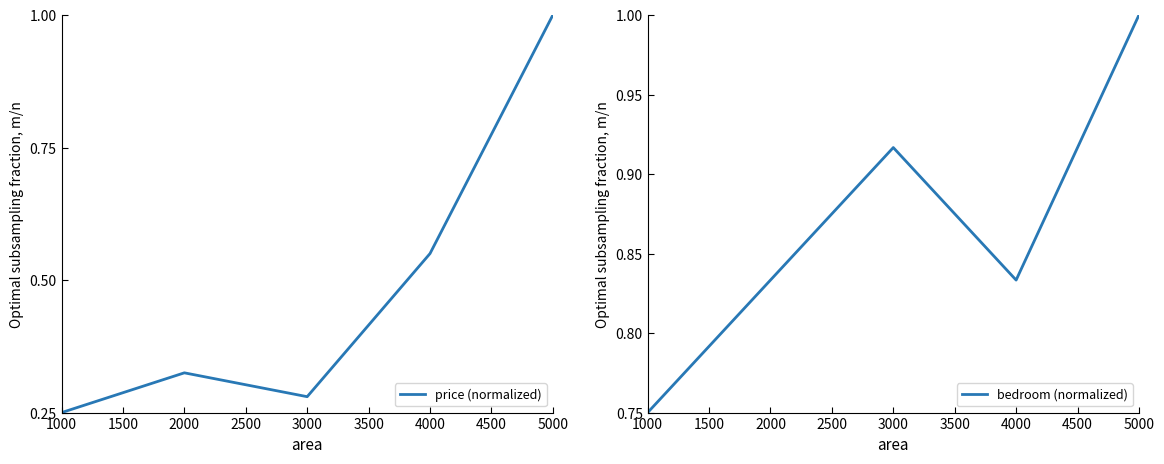

True or false: price (normalized) has a value of 0.8 at 4000.

False